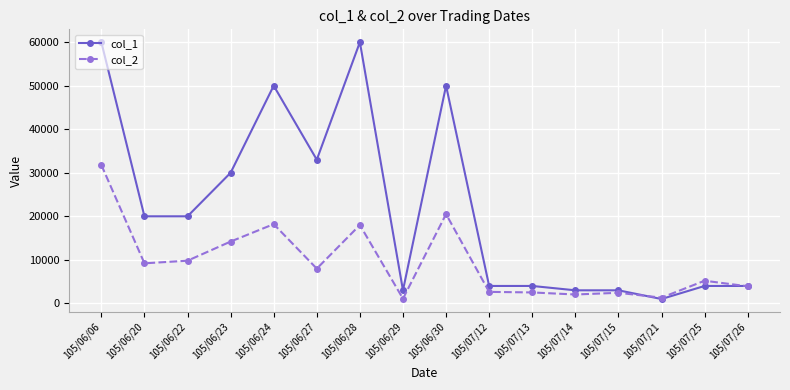

The value of col_2 at 105/07/26 is 3920. True or false?

True